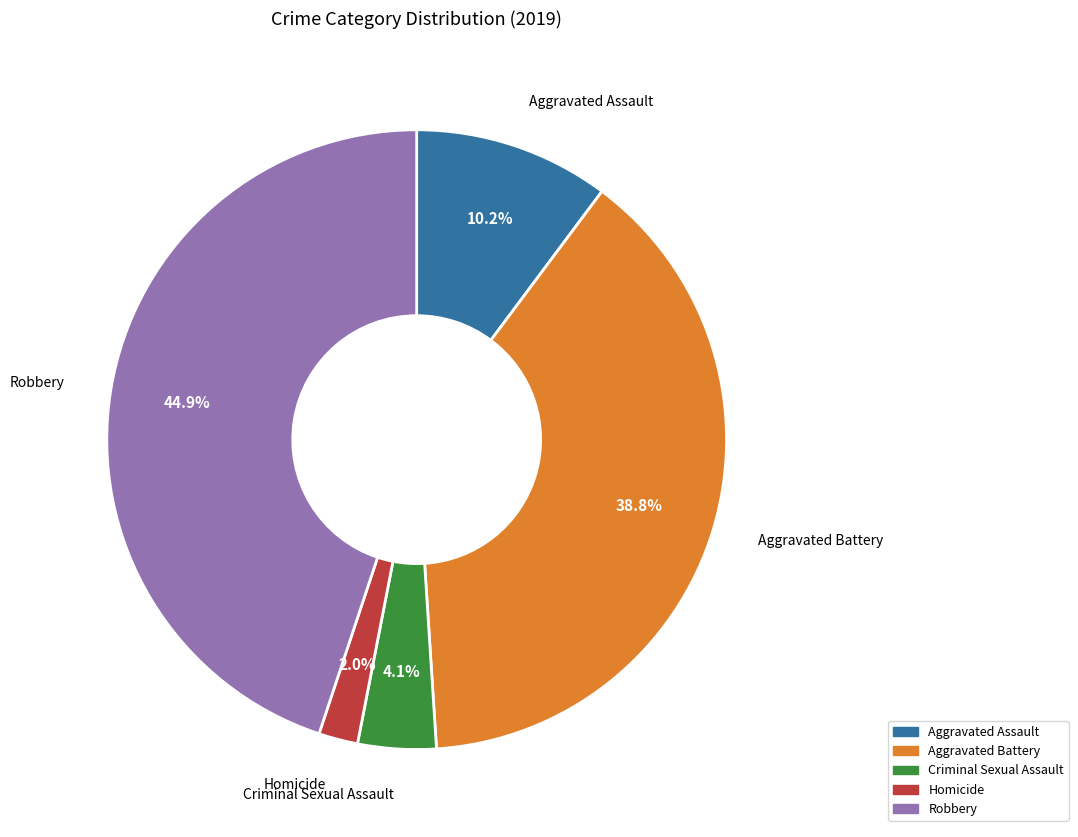

Which category has the biggest portion of the pie?

Robbery